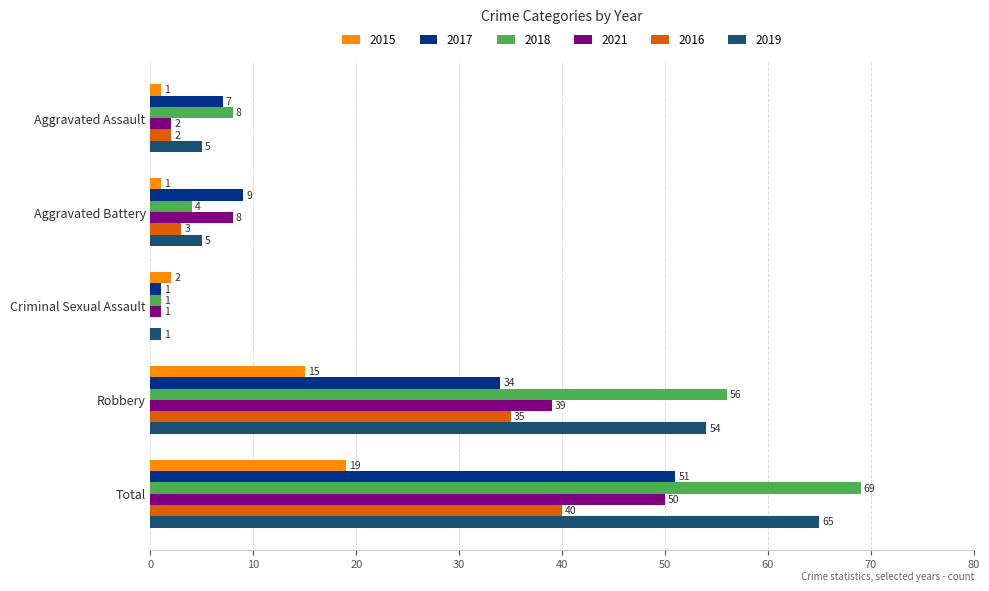

Is the value of 2015 at Criminal Sexual Assault greater than the value of 2018 at Criminal Sexual Assault?

Yes